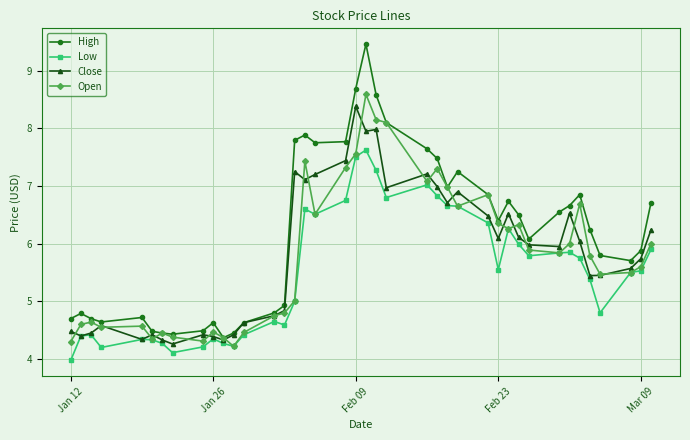

In Close, how many points are higher than both neighbors (excluding endpoints)?

10